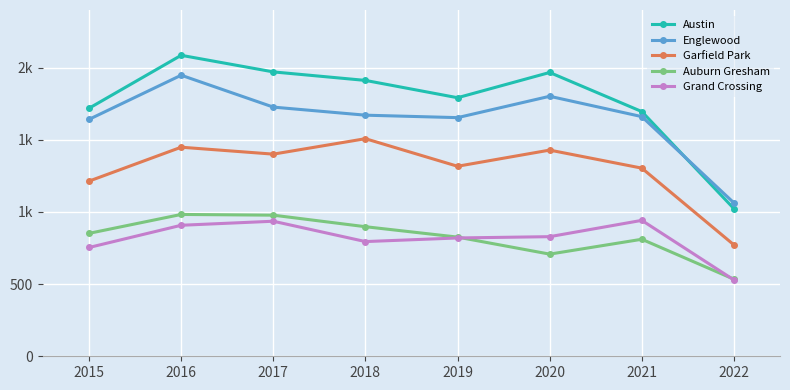

Does the chart have visible grid lines?

Yes